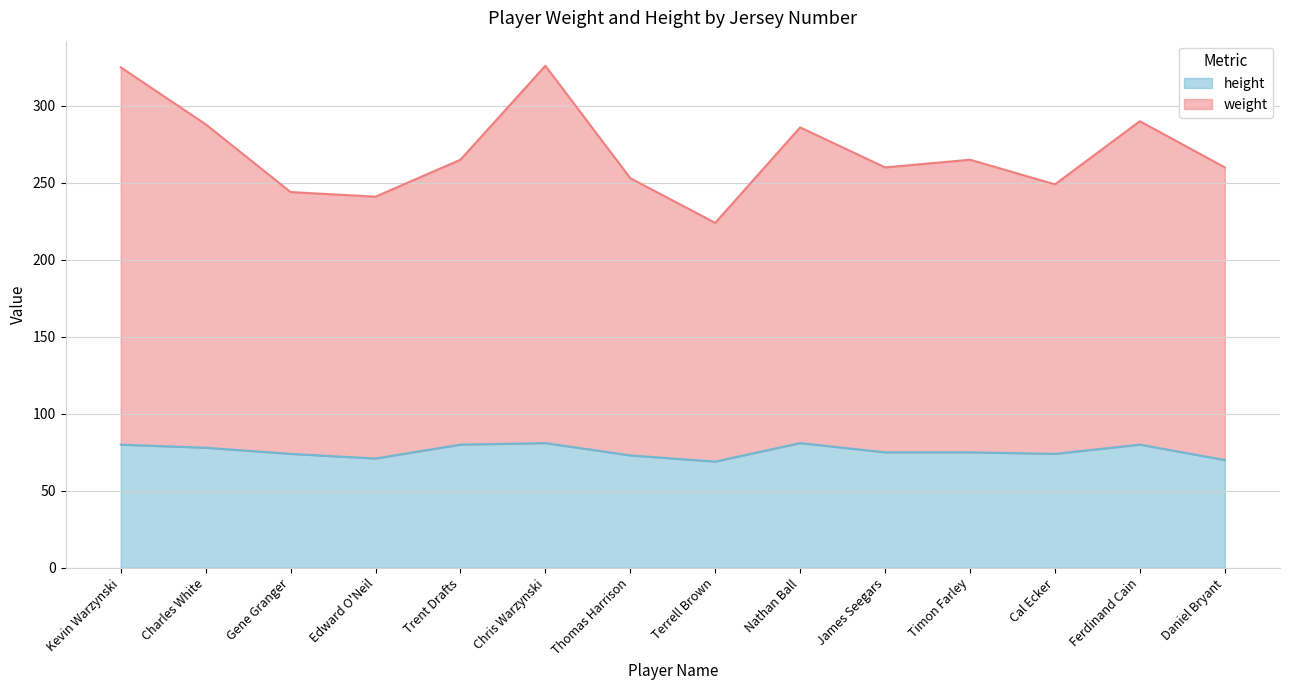

Is it true that weight equals 224 at Terrell Brown?

True